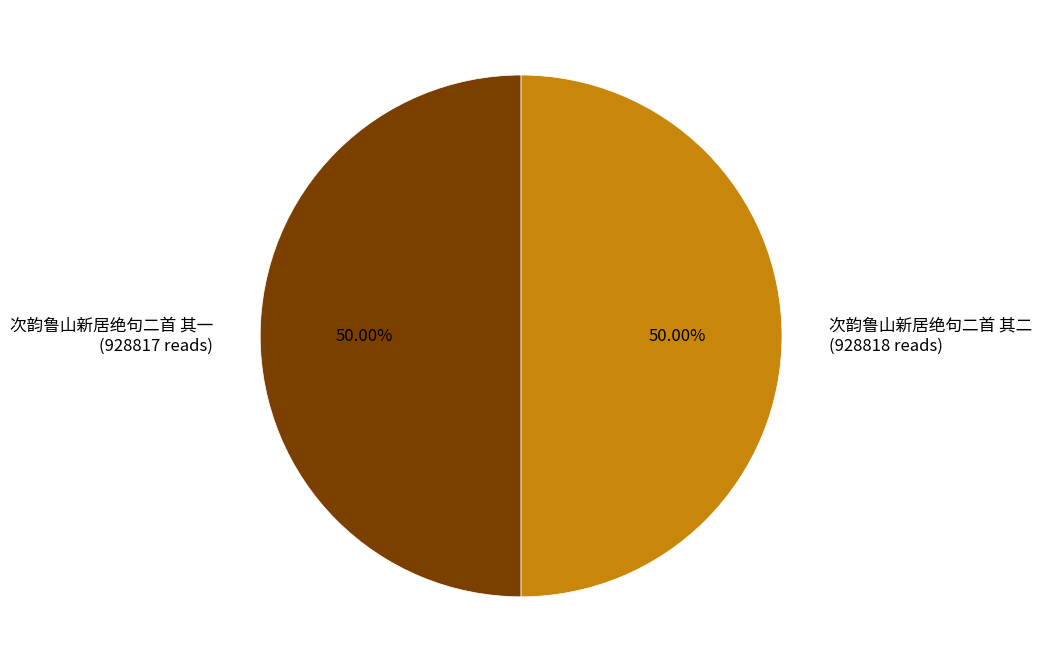

To the nearest percent, what is the average slice percentage?

50%